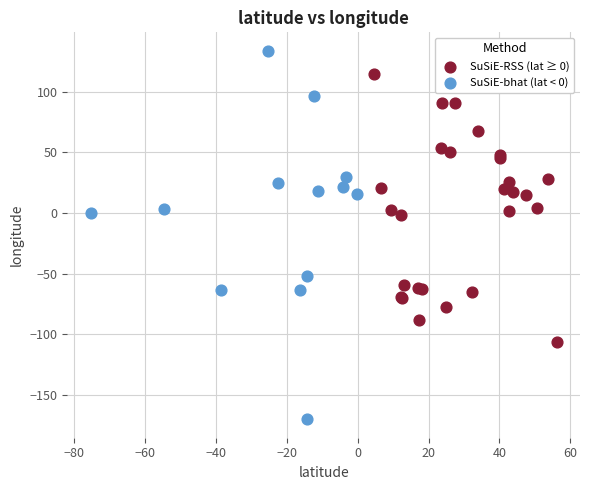

What are all the series names shown in the legend?

SuSiE-RSS (lat ≥ 0), SuSiE-bhat (lat < 0)